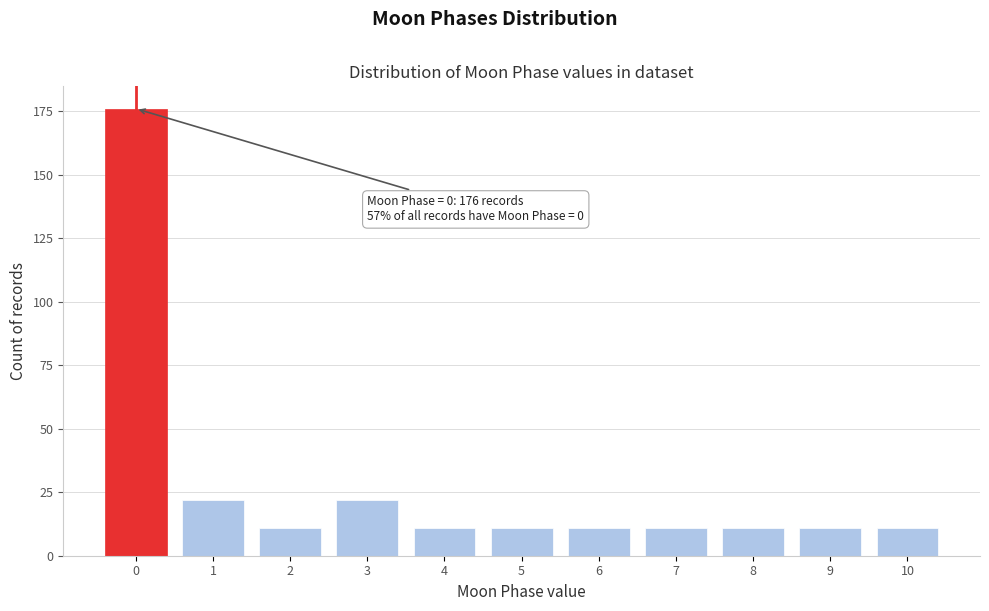

Reading left to right, transcribe all the data shown in this chart.

0=176	1=22	2=11	3=22	4=11	5=11	6=11	7=11	8=11	9=11	10=11